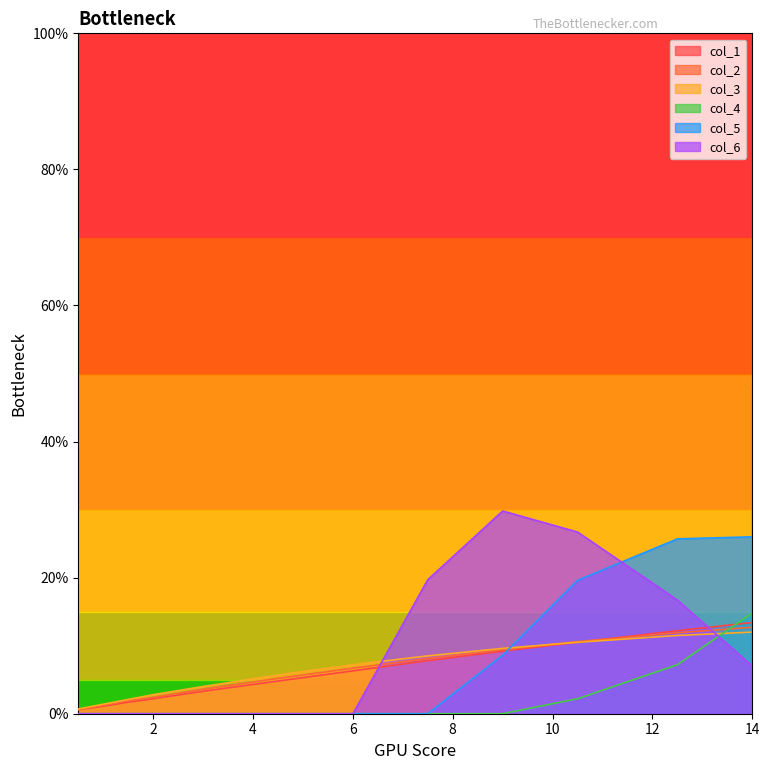

True or false: col_2 has a value of 4.6 at 14.0.

False